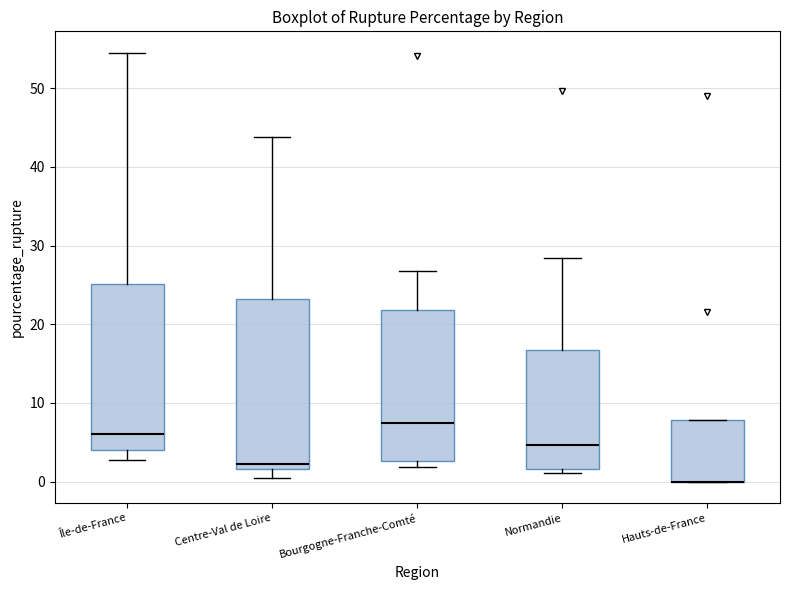

Reading left to right, transcribe this box plot: for each box, give where its median line is, the range the box spans, and where its two whiskers end, as read against the y-axis. The values are not printed on the chart, so give them approximately, as read against the axis.

Île-de-France: median 6, box 4 to 25, whiskers 3 to 55
Centre-Val de Loire: median 2 (just above the box's lower edge), box 2 to 23, whiskers 0 to 44
Bourgogne-Franche-Comté: median 8, box 3 to 22, whiskers 2 to 27
Normandie: median 5, box 2 to 17, whiskers 1 to 28
Hauts-de-France: median 0 (drawn on the box's lower edge), box 0 to 8, whiskers 0 to 8